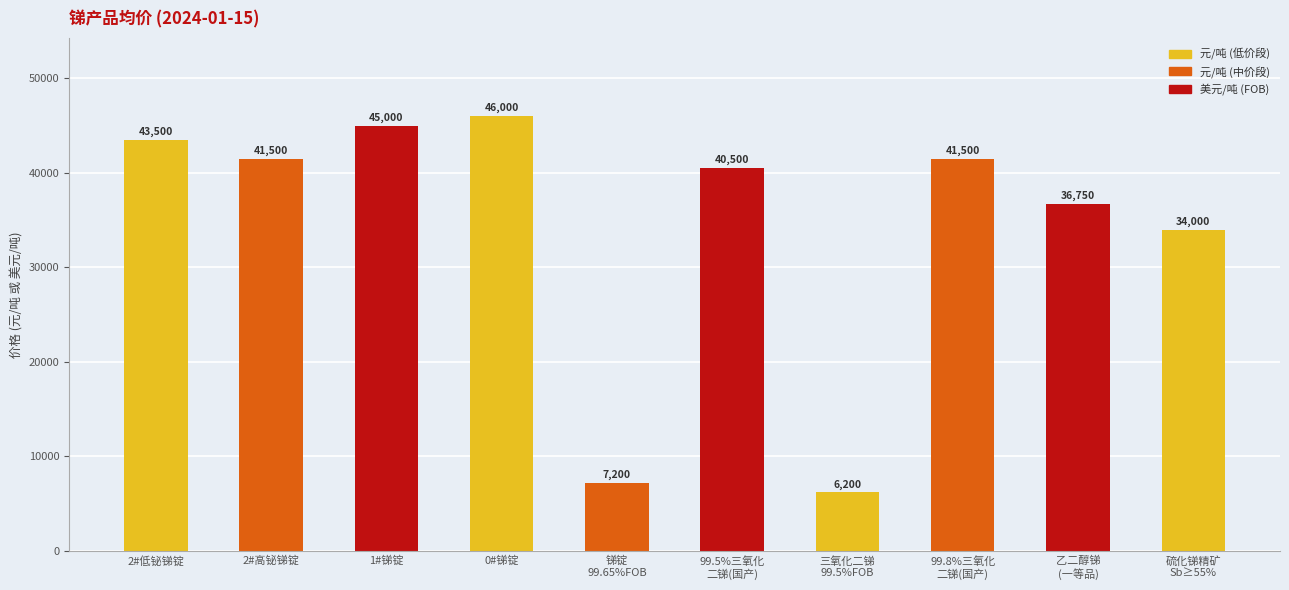

Which has a higher value, 乙二醇锑
(一等品) or 2#高铋锑锭?

2#高铋锑锭